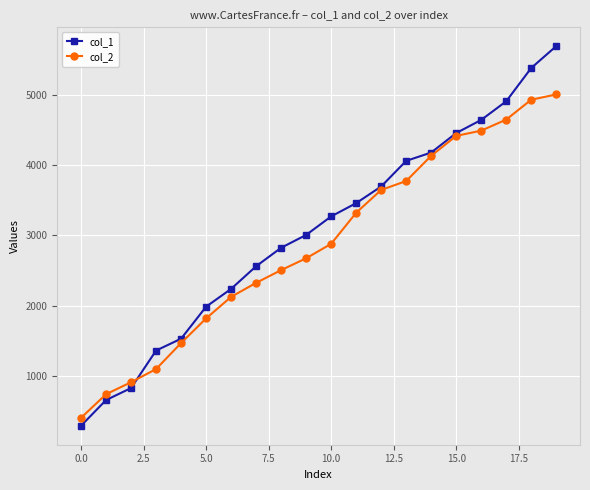

After their last crossing, which series has the higher values: col_2 or col_1?

col_1